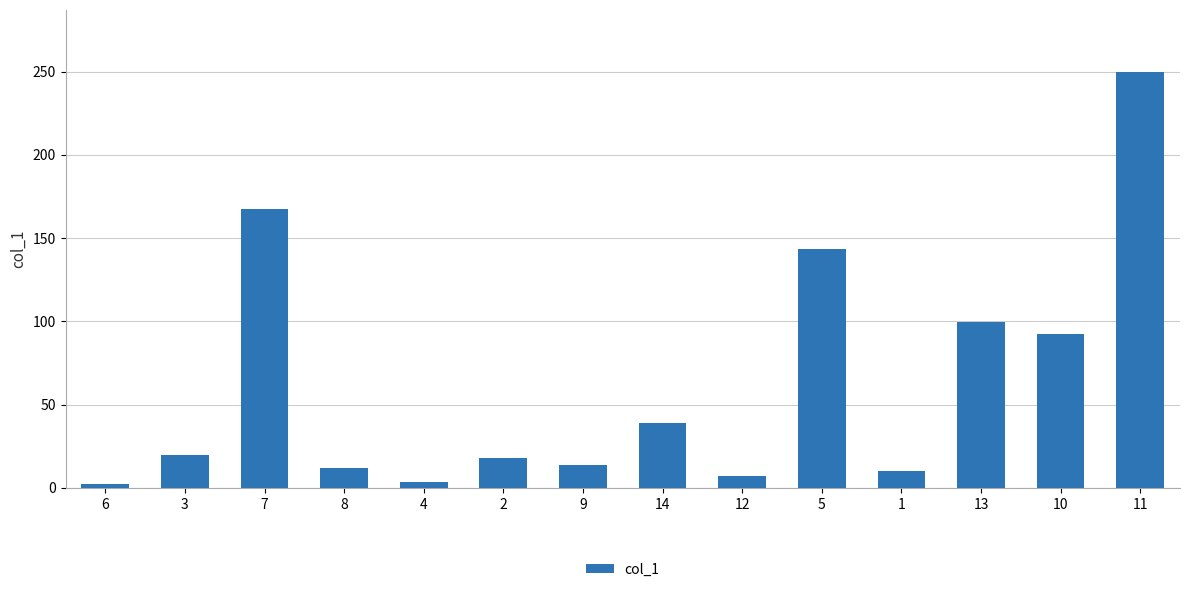

What is the change in value from 2 to 13?

+81.4